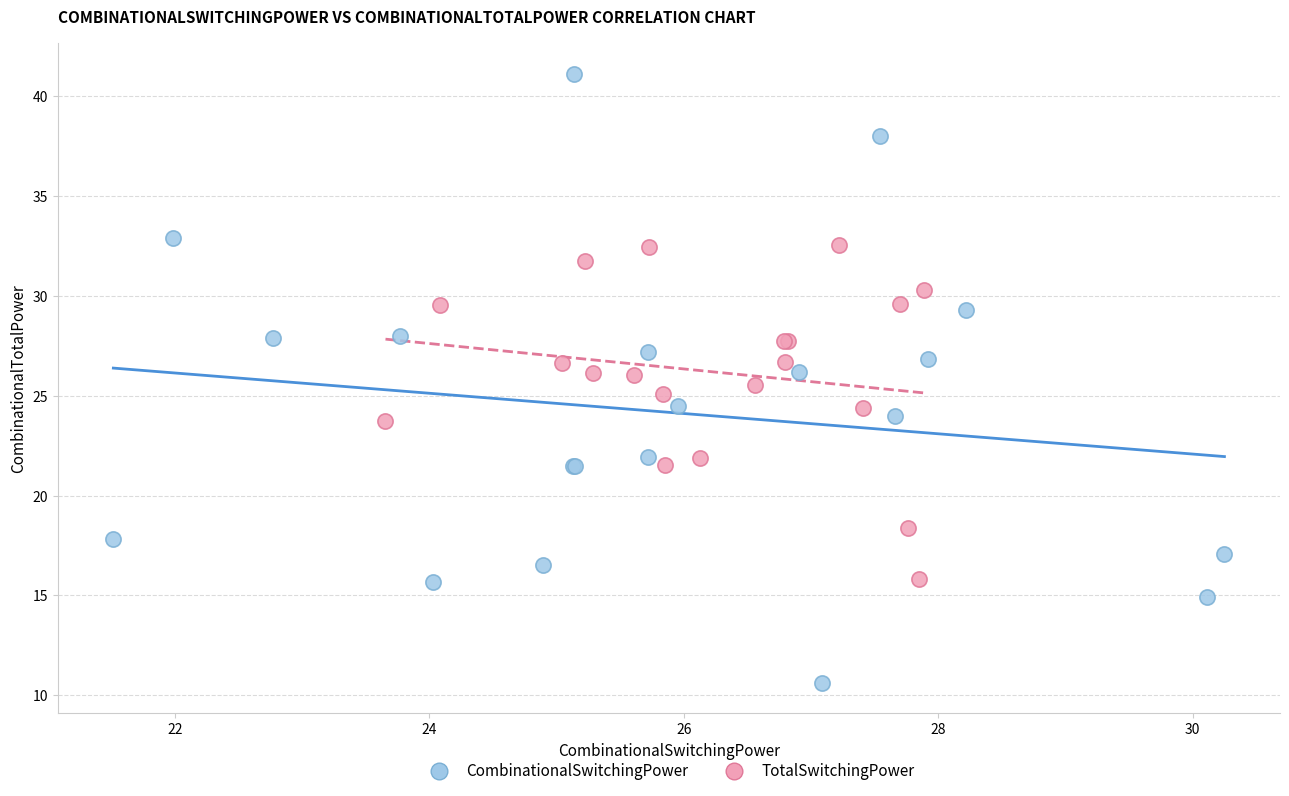

Which series contains the lowest Y value?

CombinationalSwitchingPower